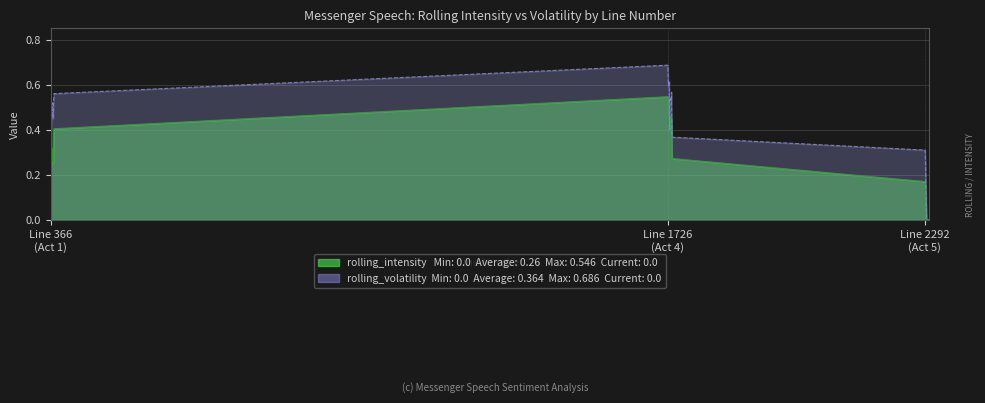

How many data points in rolling_volatility are above 0?

18